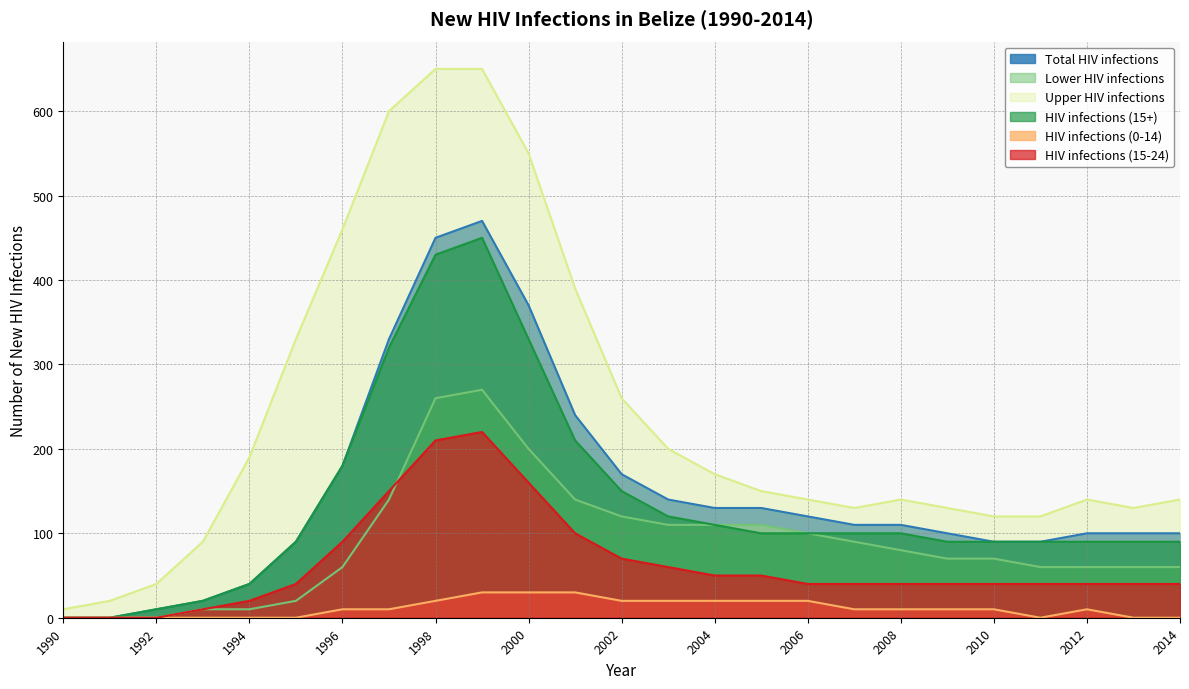

What is the difference between the second highest and minimum values in the Total HIV infections series?

450